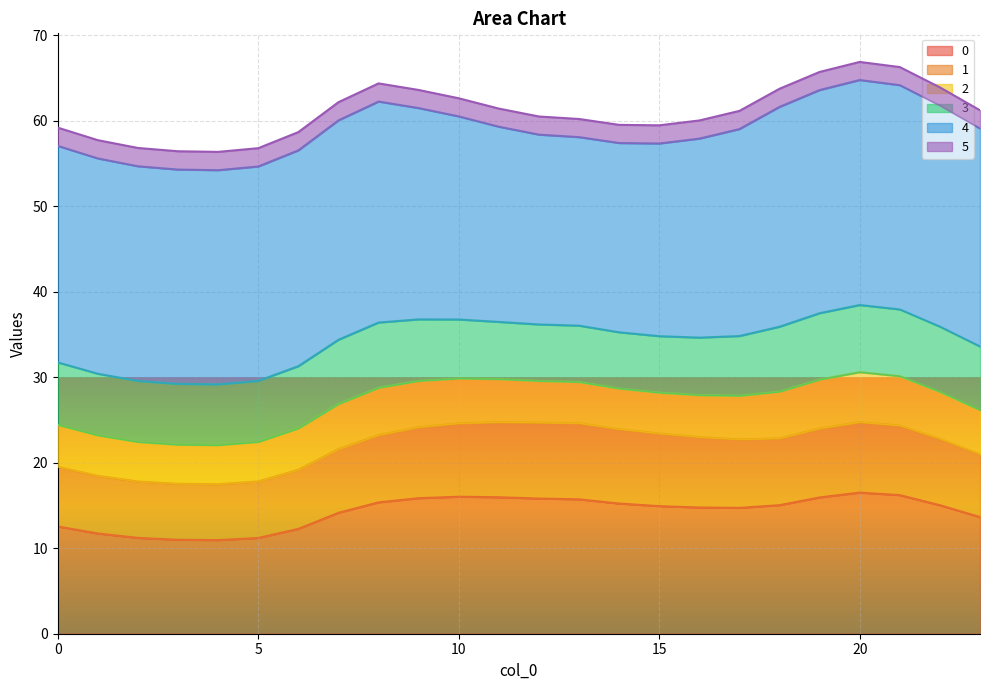

What is the highest value of the 0 series?

16.5